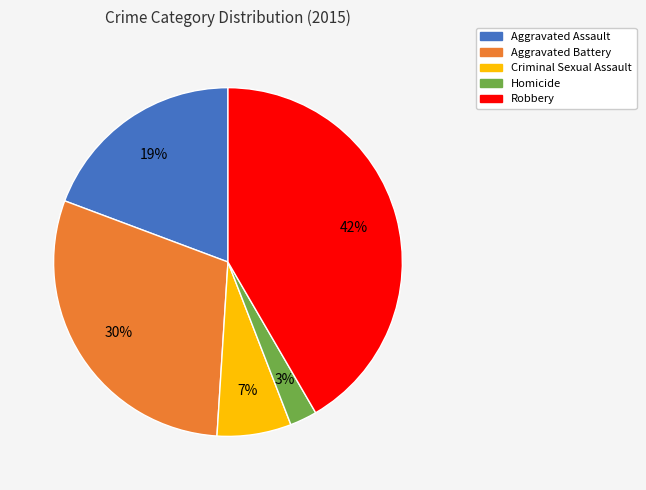

Is there any slice that represents more than half of the pie?

No